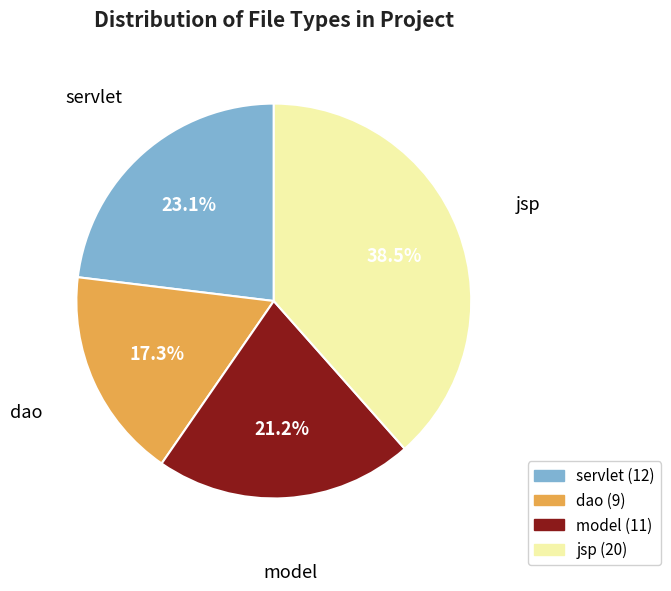

What percentage is the dao slice, to the nearest percent?

17%